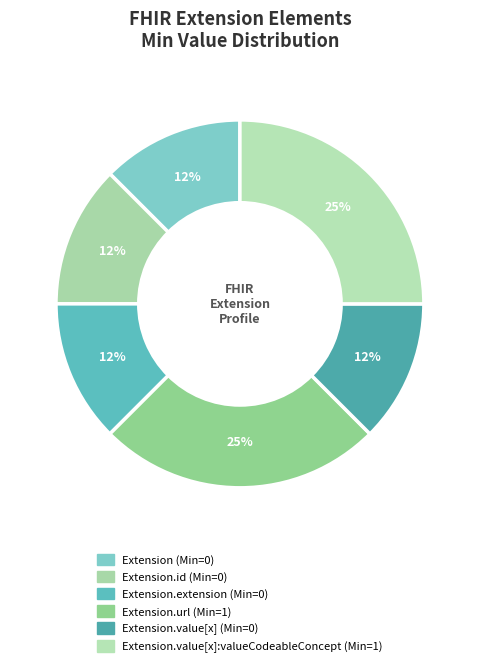

Count the number of slices in the pie.

6